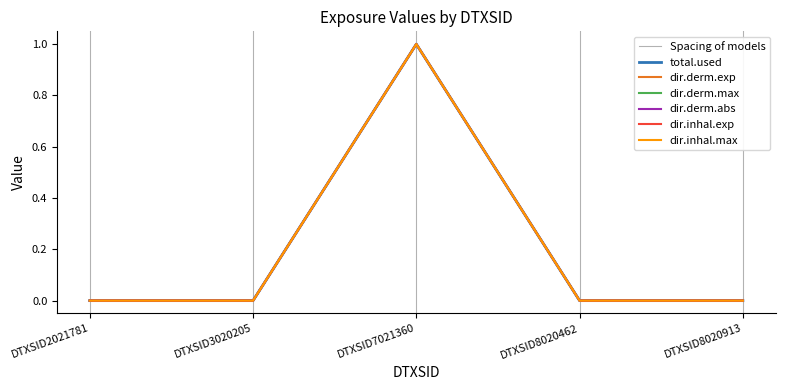

How many values in dir.derm.abs are above zero?

1